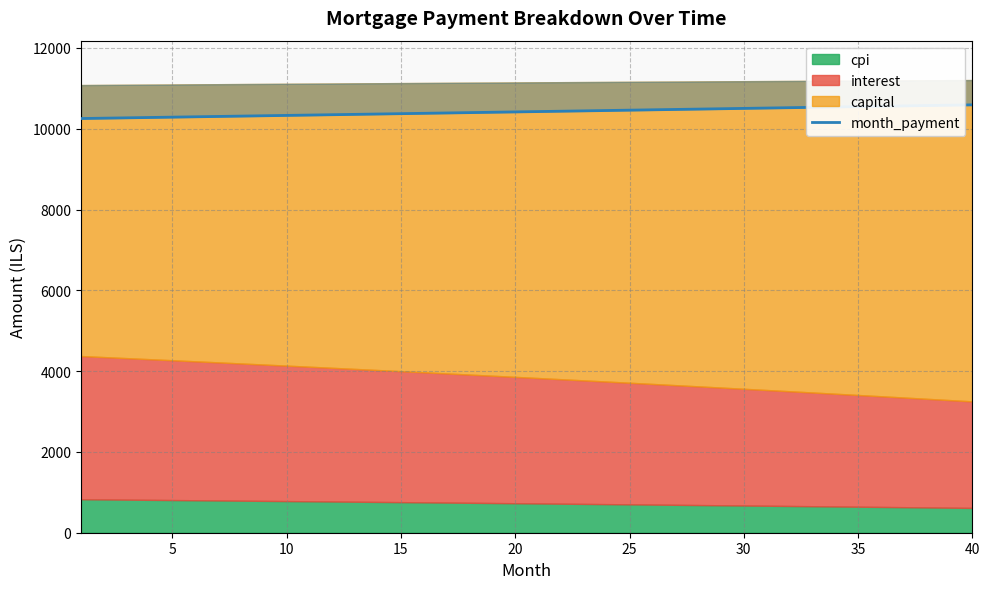

What is the value of the 13th point from the left?

10355.3